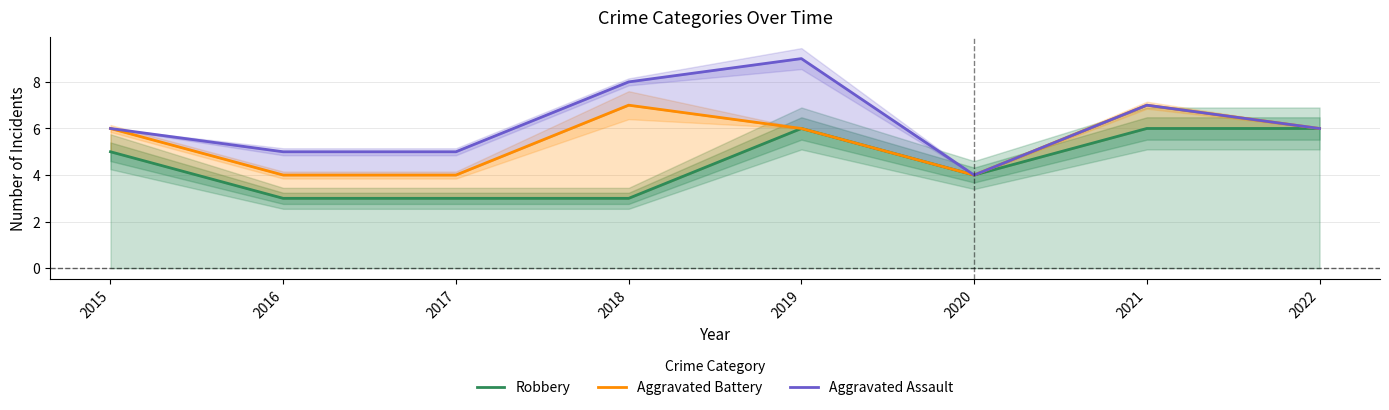

Which series has the largest total across all categories?

Aggravated Assault